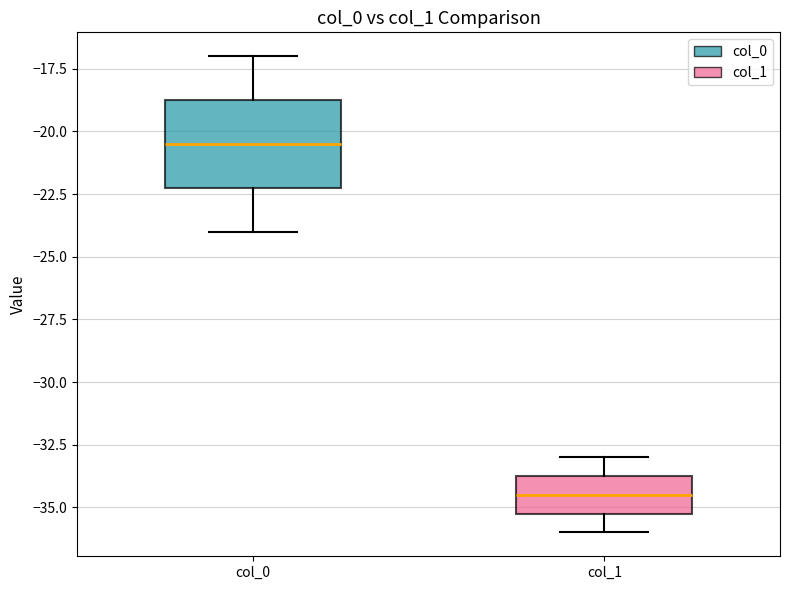

Reading left to right, transcribe this box plot: for each box, give where its median line is, the range the box spans, and where its two whiskers end, as read against the y-axis. The values are not printed on the chart, so give them approximately, as read against the axis.

col_0: median -20.5, box -22.0 to -18.5, whiskers -24.0 to -17.0
col_1: median -34.5, box -35.0 to -33.5, whiskers -36.0 to -33.0